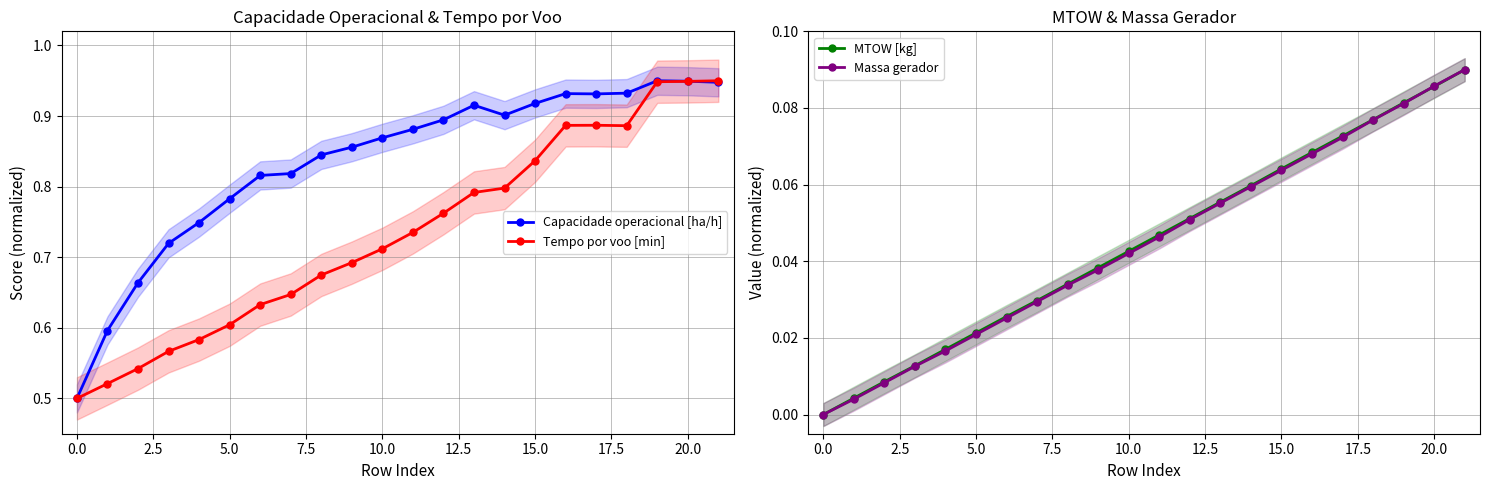

What is the maximum value for Massa gerador?

0.1